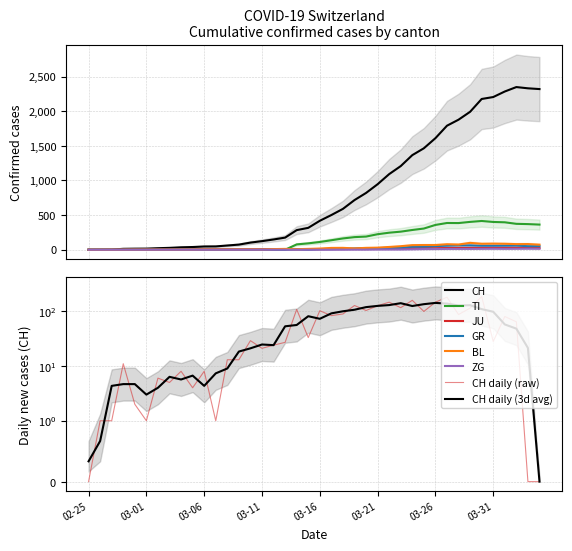

Between 2020-03-05 and 2020-03-11, which series saw the biggest shift?

CH